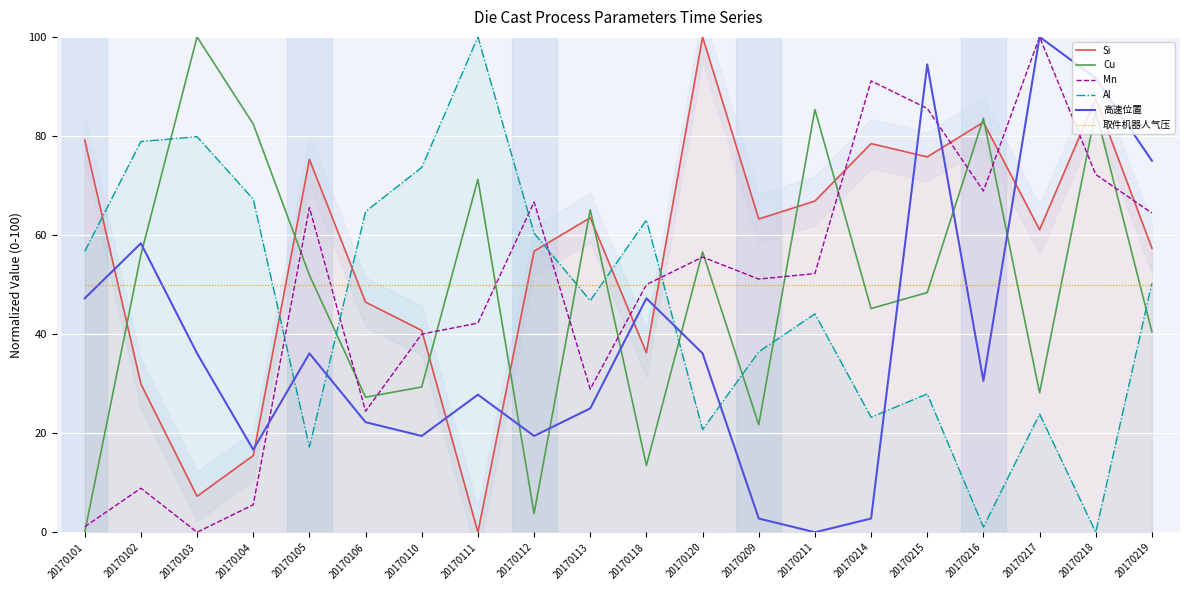

What is the difference between the second highest and second lowest values in the Si series?

80.3